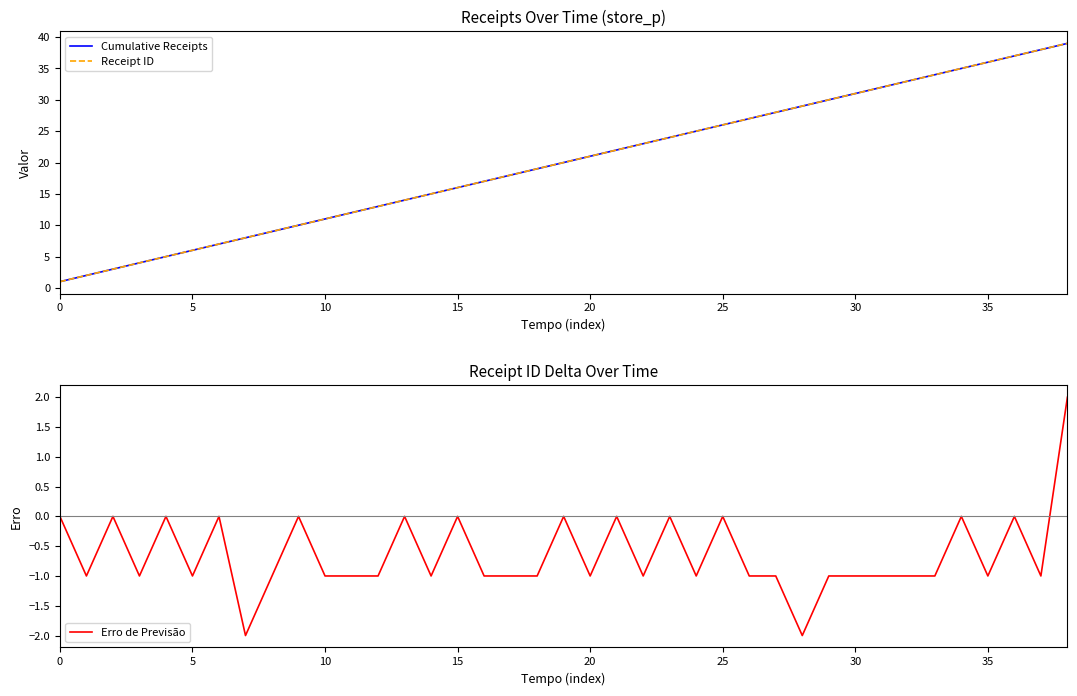

Reading left to right, transcribe all the data shown in this chart.

Cumulative Receipts: 1	2	3	4	5	6	7	8	9	10	11	12	13	14	15	16	17	18	19	20	21	22	23	24	25	26	27	28	29	30	31	32	33	34	35	36	37	38	39
Receipt ID: 1	2	3	4	5	6	7	8	9	10	11	12	13	14	15	16	17	18	19	20	21	22	23	24	25	26	27	28	29	30	31	32	33	34	35	36	37	38	39
Erro de Previsão: 0	-1	0	-1	0	-1	0	-2	-1	0	-1	-1	-1	0	-1	0	-1	-1	-1	0	-1	0	-1	0	-1	0	-1	-1	-2	-1	-1	-1	-1	-1	0	-1	0	-1	2